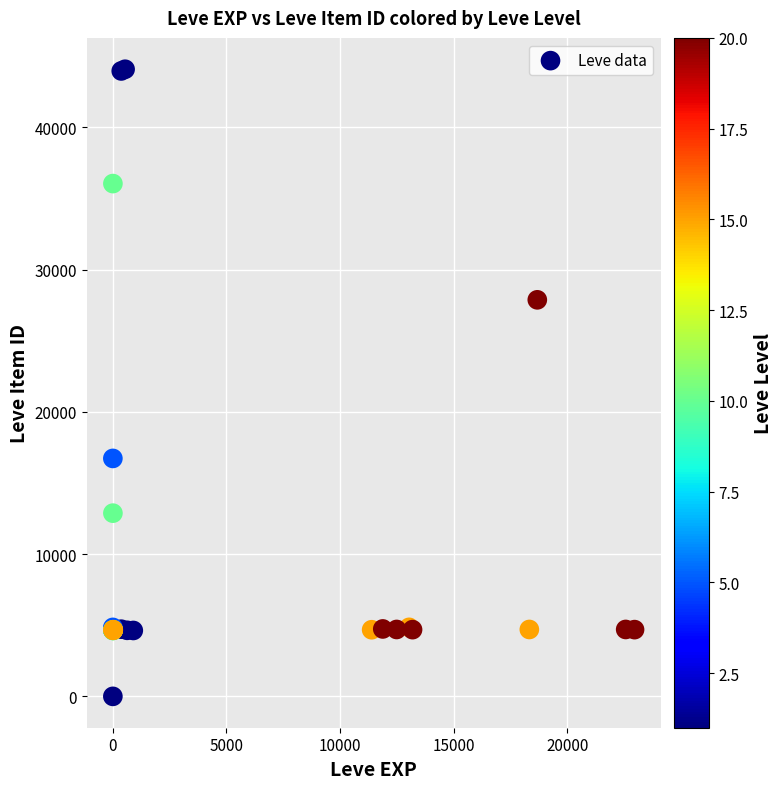

What Y value in the scatter plot is closest to 22050?

16734